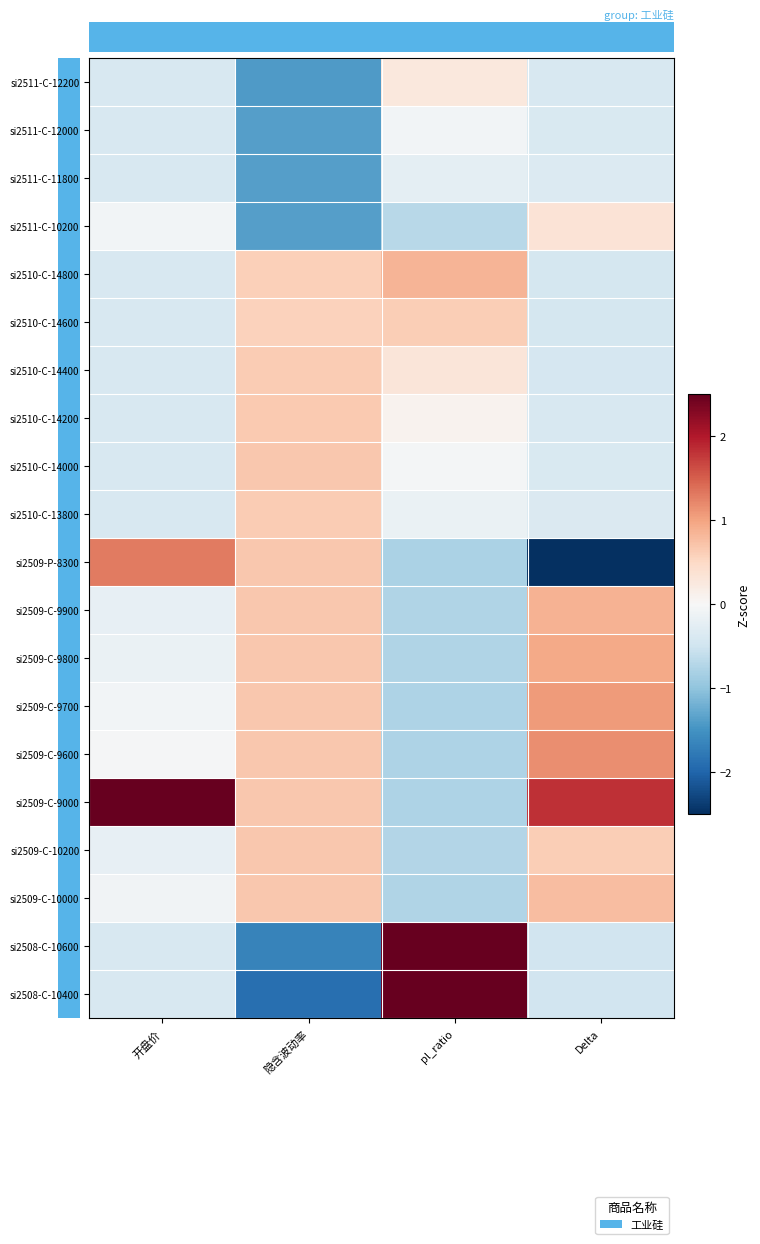

Which category has the lowest value across all series?

Delta